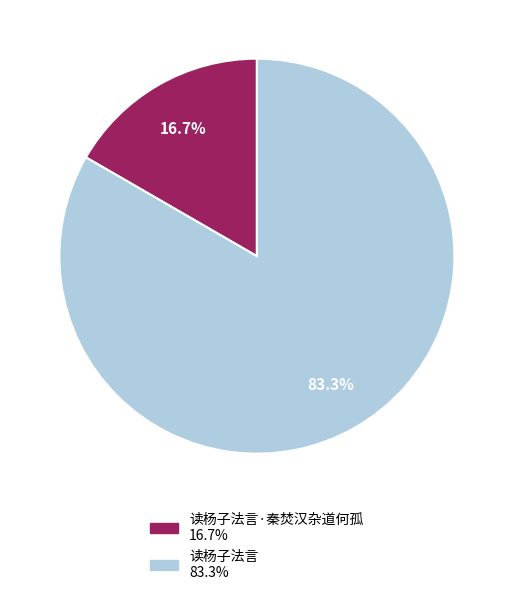

Is there a majority slice in this chart?

Yes